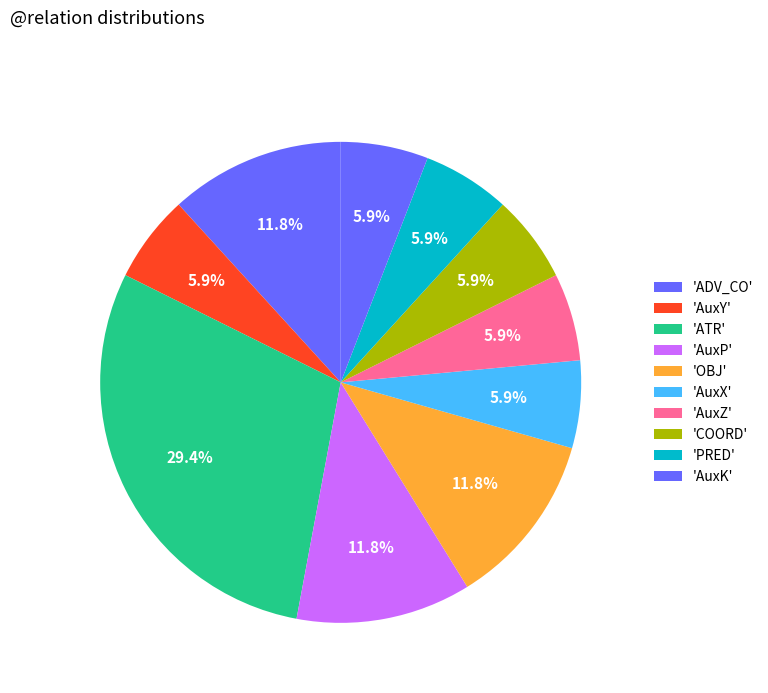

Count the number of slices in the pie.

10